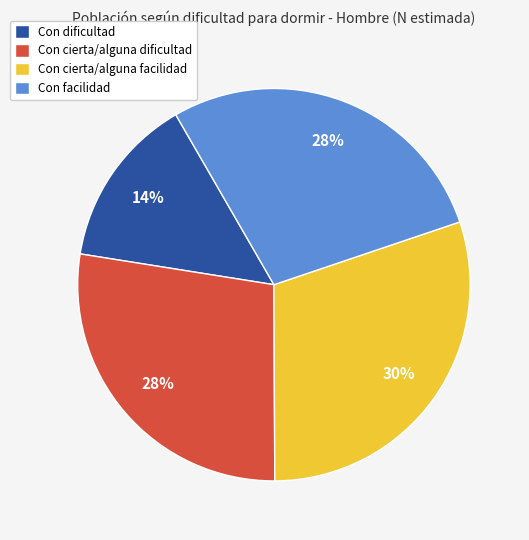

To the nearest percent, what is the combined percentage of Con facilidad and Con cierta/alguna dificultad?

56%